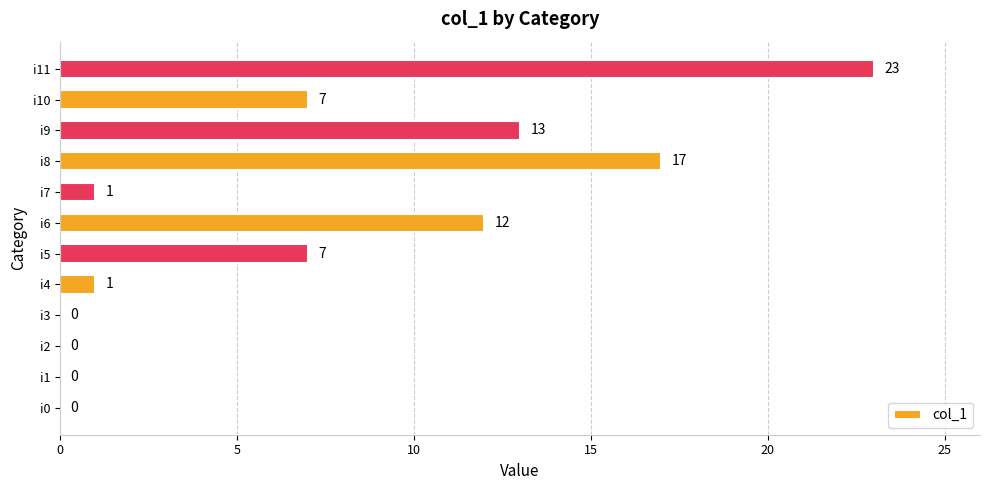

What is the sum of all values?

81